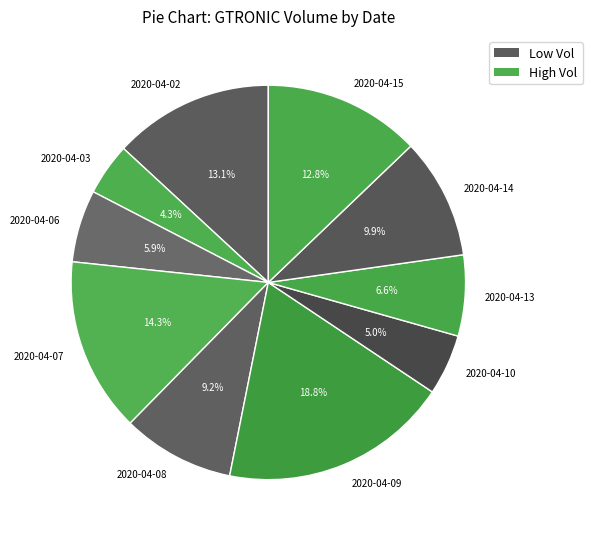

Is there any slice that represents more than half of the pie?

No